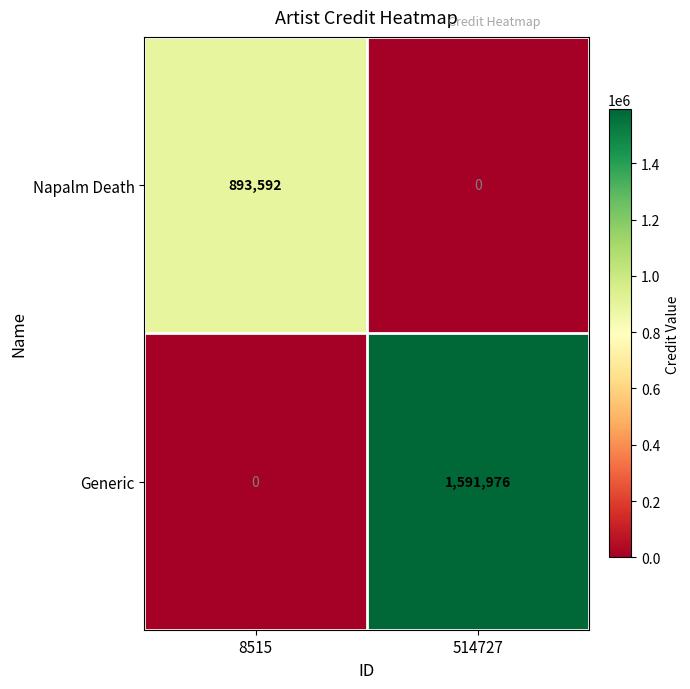

What is the total value across all series at 514727?

1591976